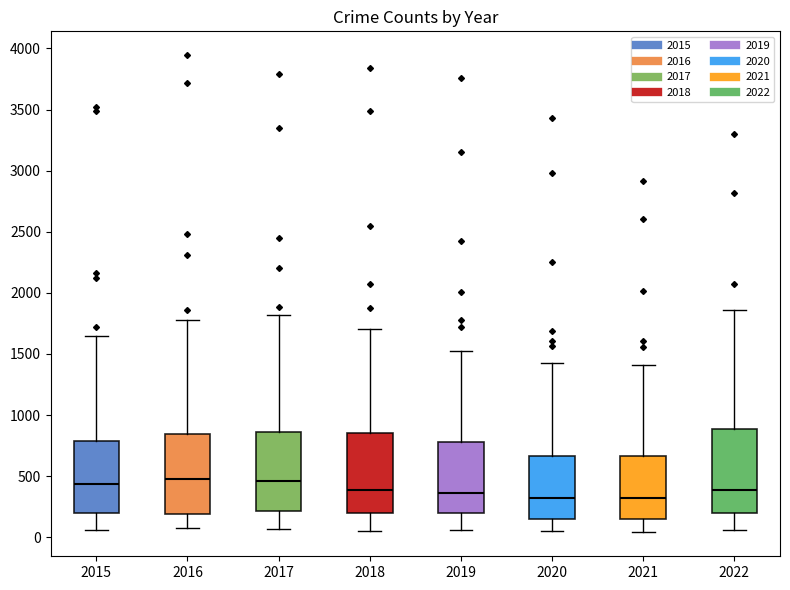

Where does the lower whisker of the box at x = 2019 end on the y-axis? The values are not printed on the chart, so give them approximately, as read against the axis.

50